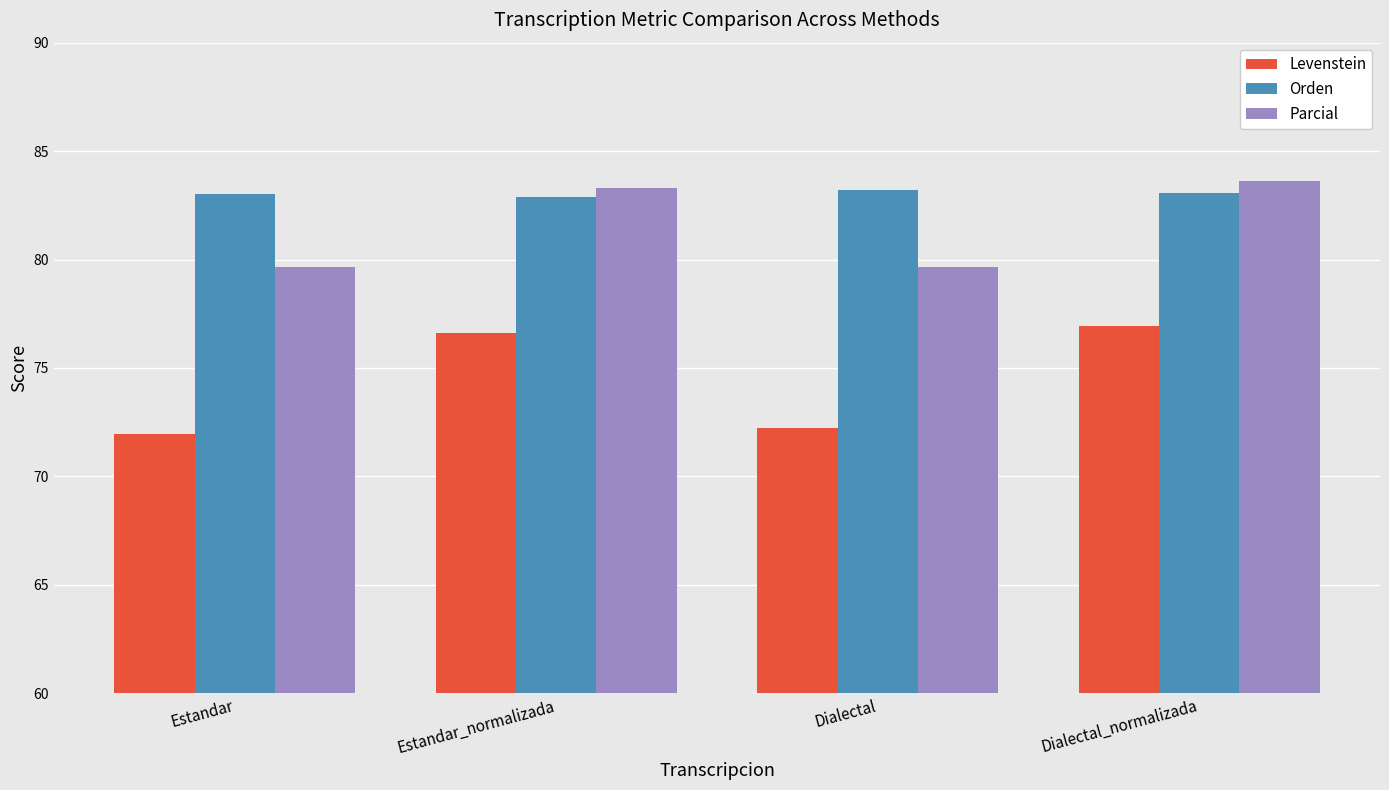

What are all the series names shown in the legend?

Levenstein, Orden, Parcial